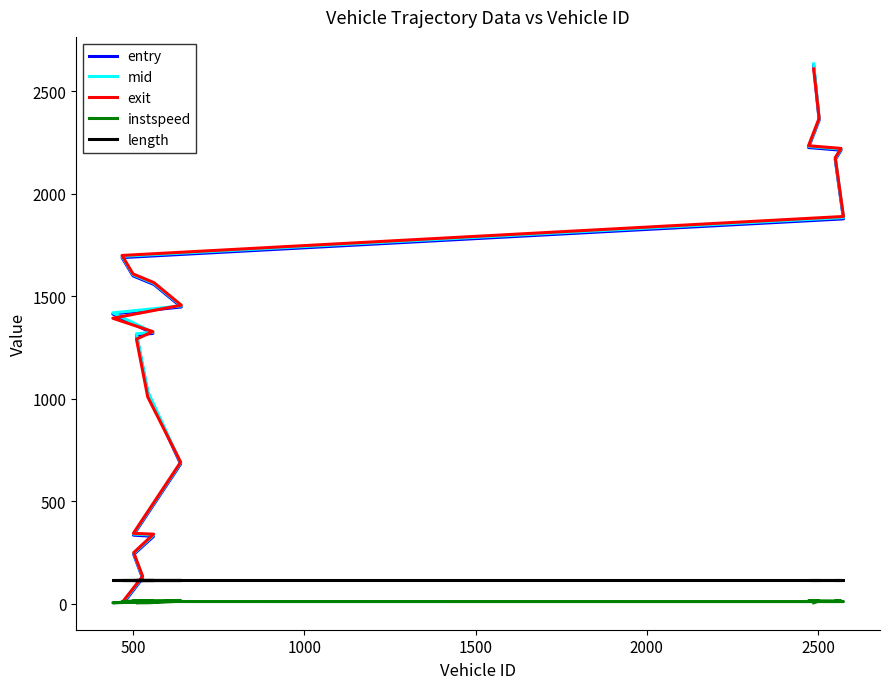

True or false: exit and instspeed cross at least once.

False